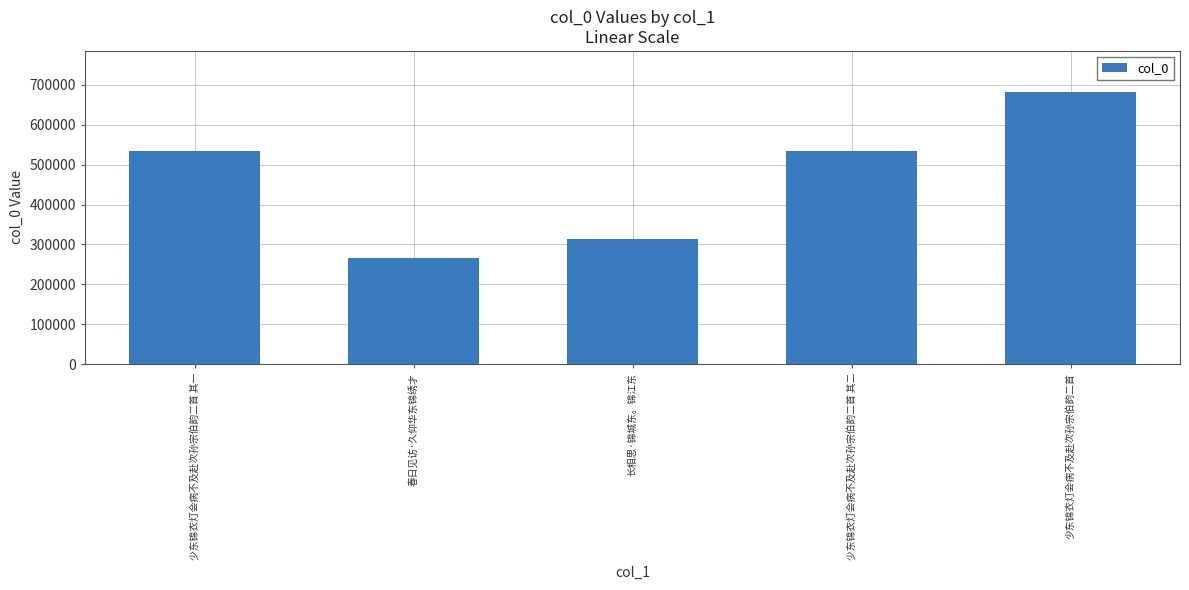

How many series are shown in this chart?

1